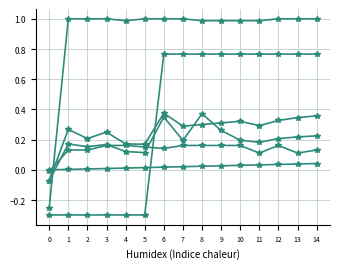

Reading right to left, extract all data points from this chart.

col_5: 0.2	0.2	0.2	0.2	0.2	0.3	0.4	0.2	0.3	0.1	0.1	0.2	0.2	0.2	-0.1
col_6: 0.1	0.1	0.2	0.1	0.2	0.2	0.2	0.2	0.1	0.2	0.2	0.2	0.1	0.1	-0.0
col_40: 0.0	0.0	0.0	0.0	0.0	0.0	0.0	0.0	0.0	0.0	0.0	0.0	0.0	0.0	0.0
col_4: 0.4	0.3	0.3	0.3	0.3	0.3	0.3	0.3	0.4	0.2	0.2	0.2	0.2	0.3	-0.1
col_1: 1.0	1.0	1.0	1.0	1.0	1.0	1.0	1.0	1.0	1.0	1.0	1.0	1.0	1.0	-0.2
col_13: 0.8	0.8	0.8	0.8	0.8	0.8	0.8	0.8	0.8	-0.3	-0.3	-0.3	-0.3	-0.3	-0.3